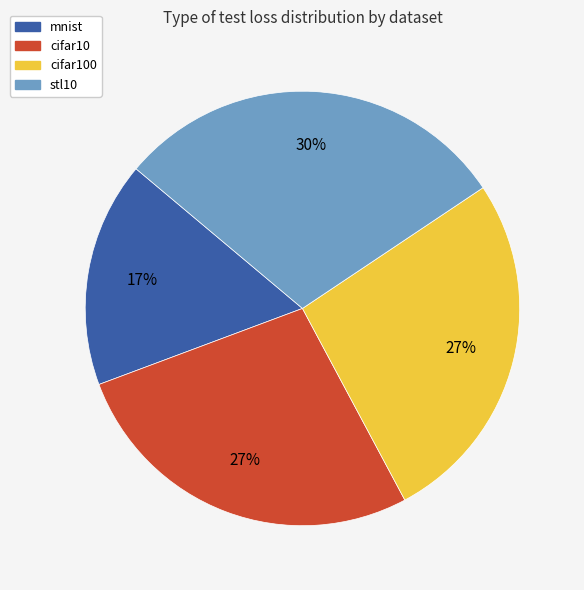

Is there any slice that represents more than half of the pie?

No